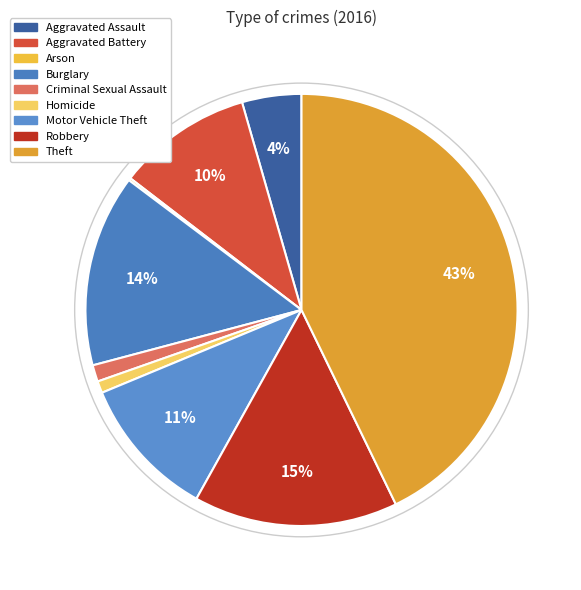

How many slices are in this pie chart?

9